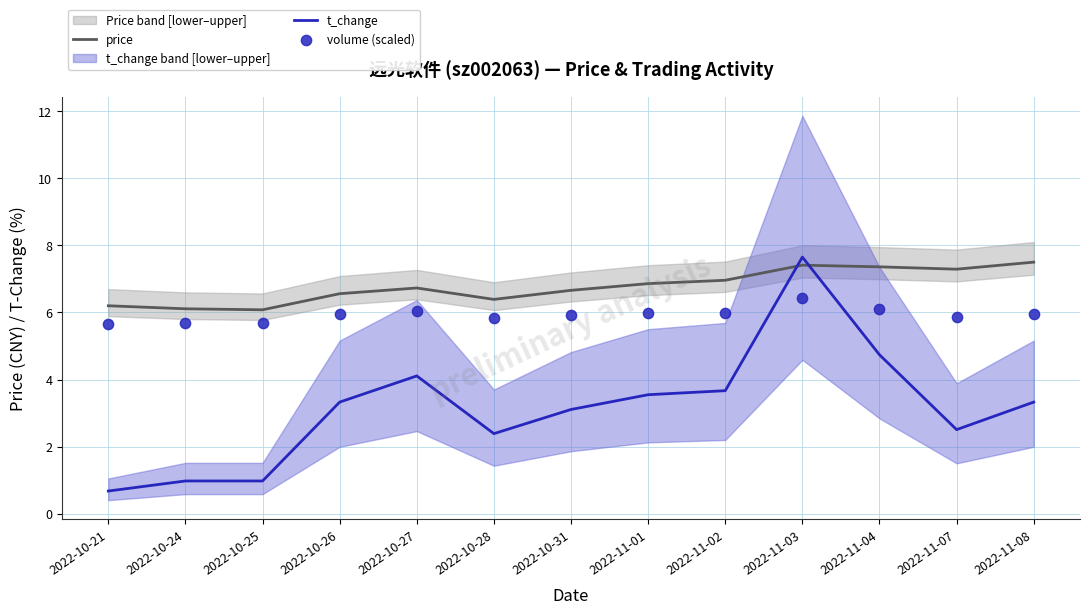

Which series contains the highest Y value?

t_change